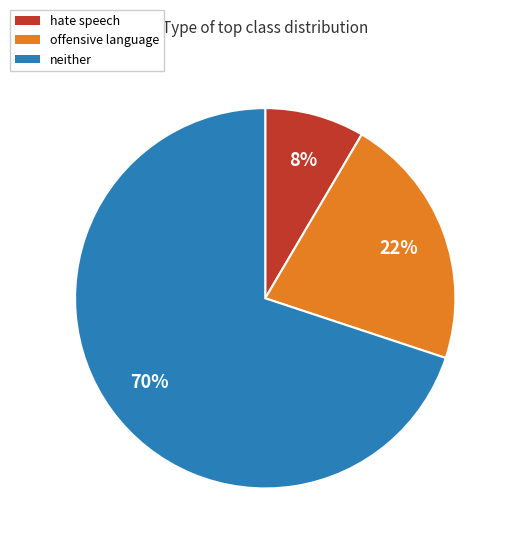

To the nearest percent, what portion does neither represent?

70%